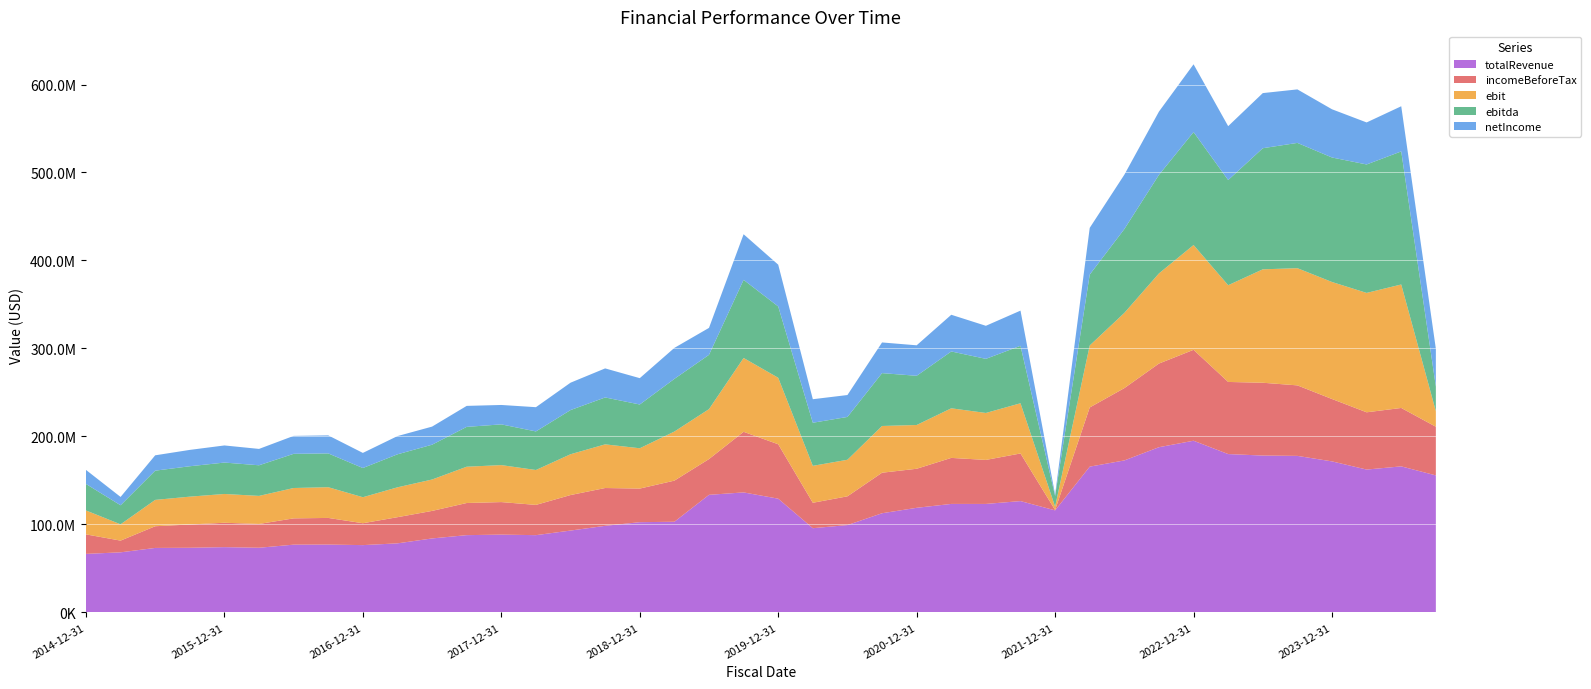

Reading left to right, list all the values displayed in this chart.

totalRevenue: 66543000	68306000	73308000	73492000	74209000	73521000	77028000	77134000	76514000	78512000	84103000	87843000	88446000	87834000	93055000	98423000	102583000	103058000	133667000	136414000	129290000	95739000	99288000	112730000	118911000	123330000	123321000	126548000	116005000	165704000	172759000	187796000	195157000	179990000	178303000	177923000	171664000	162382000	166006000	155752000
incomeBeforeTax: 22179000	13329000	24664000	26461000	27723000	27039000	29882000	30277000	24877000	29739000	31294000	36533000	36979000	34383000	40367000	42984000	38192000	46747000	40635000	68881000	61845000	28899000	32681000	46072000	44377000	52311000	50019000	54129000	422000	67258000	82197000	95068000	103318000	81973000	82748000	80141000	70903000	65079000	66392000	55309000
ebit: 27186000	18509000	29933000	31644000	32708000	31889000	34509000	34917000	29553000	33946000	35672000	41238000	42023000	39661000	46366000	49625000	45810000	55765000	56760000	83907000	75555000	41975000	41548000	53108000	49739000	56364000	53367000	57054000	3813000	70445000	85459000	102438000	119090000	109910000	128895000	133189000	132976000	135685000	140330000	17676000
ebitda: 30112000	21654000	33219000	34540000	35688000	34794000	38846000	38404000	33178000	37503000	39569000	45281000	46286000	43842000	50206000	53300000	49743000	59866000	61704000	88781000	81075000	48967000	48668000	60067000	55930000	64592000	61493000	65286000	12051000	80564000	95297000	112009000	128361000	119543000	137645000	142381000	141503000	145974000	151226000	27991000
netIncome: 15978000	9460000	17451000	18594000	19455000	18611000	20374000	20484000	17179000	20725000	20563000	23852000	22064000	27555000	31118000	33015000	29934000	35225000	30628000	51845000	47477000	26751000	24902000	34873000	34641000	41711000	37572000	40007000	1702000	53097000	61776000	71897000	77043000	61247000	62644000	60808000	54803000	47770000	51330000	42947000